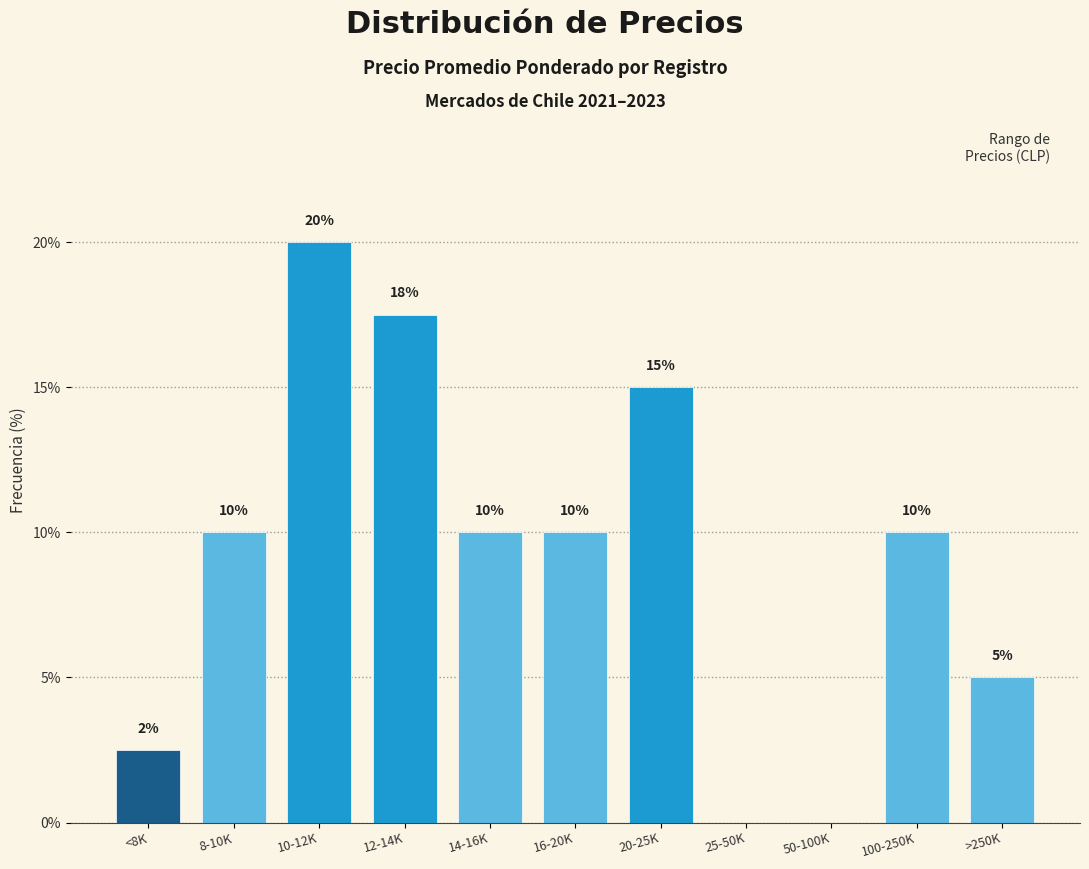

What is the approximate value at 14-16K?

10.0